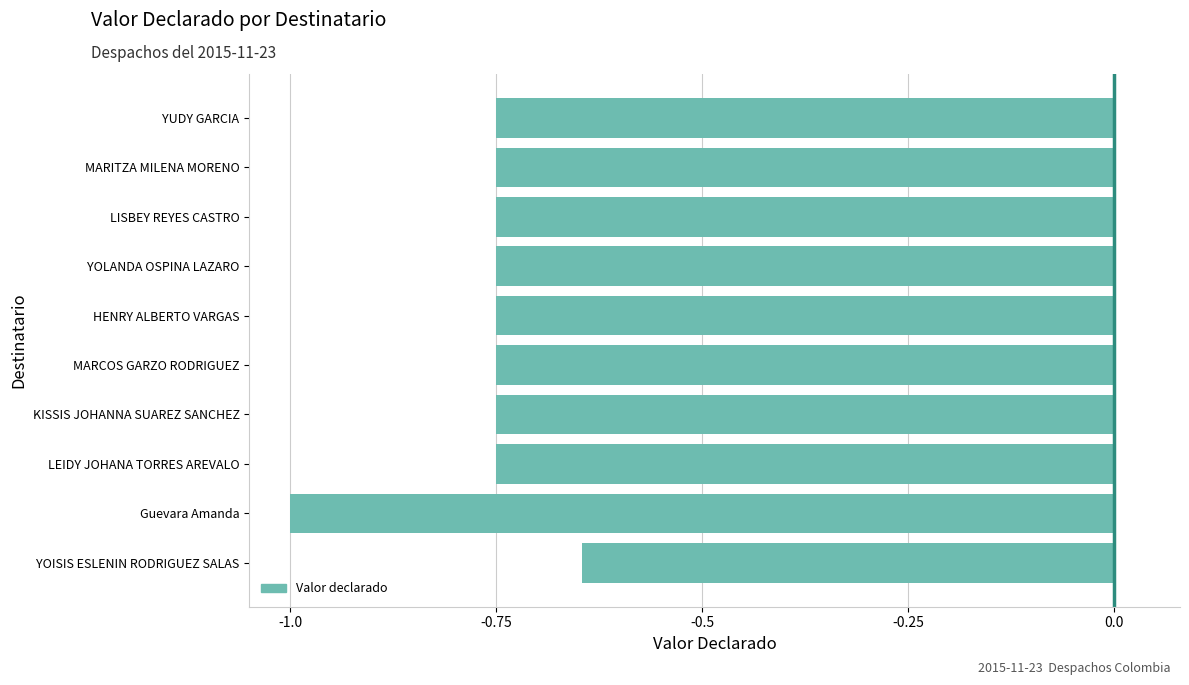

Where is the data nearest to the value 0?

YOISIS ESLENIN RODRIGUEZ SALAS